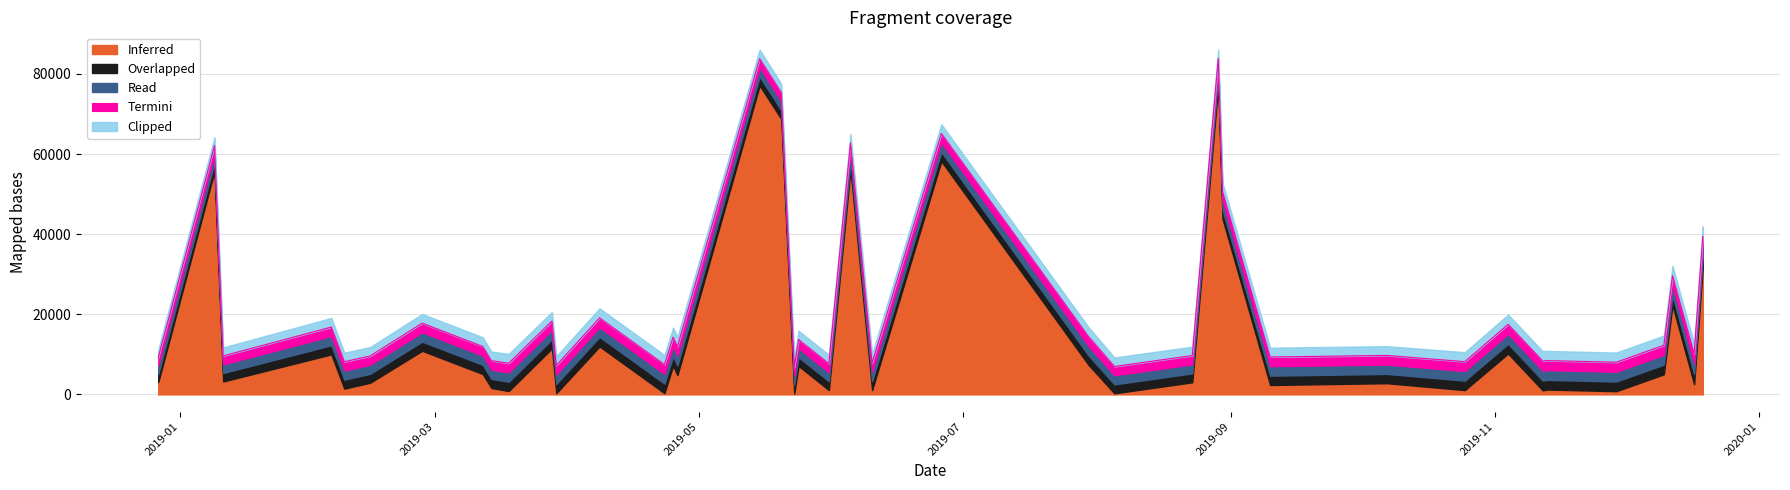

Is the value of Clipped at 2019-03-18 greater than the value of Inferred at 2019-08-05?

No